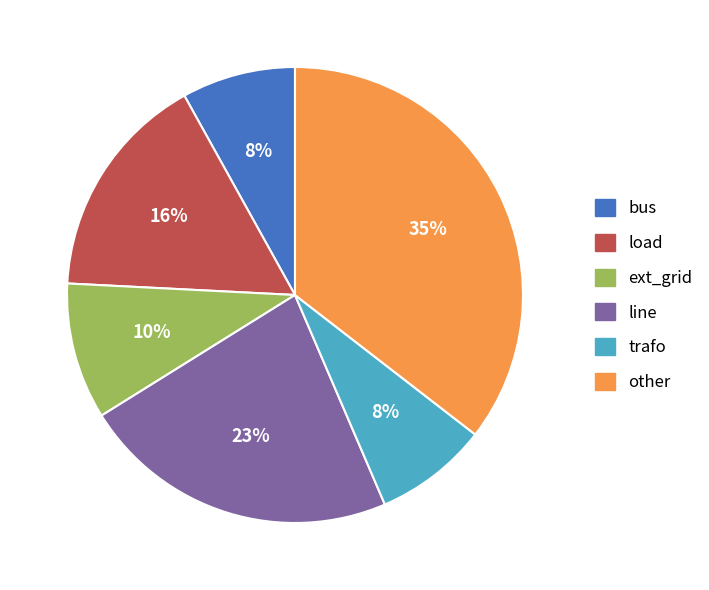

Which category has the biggest portion of the pie?

other